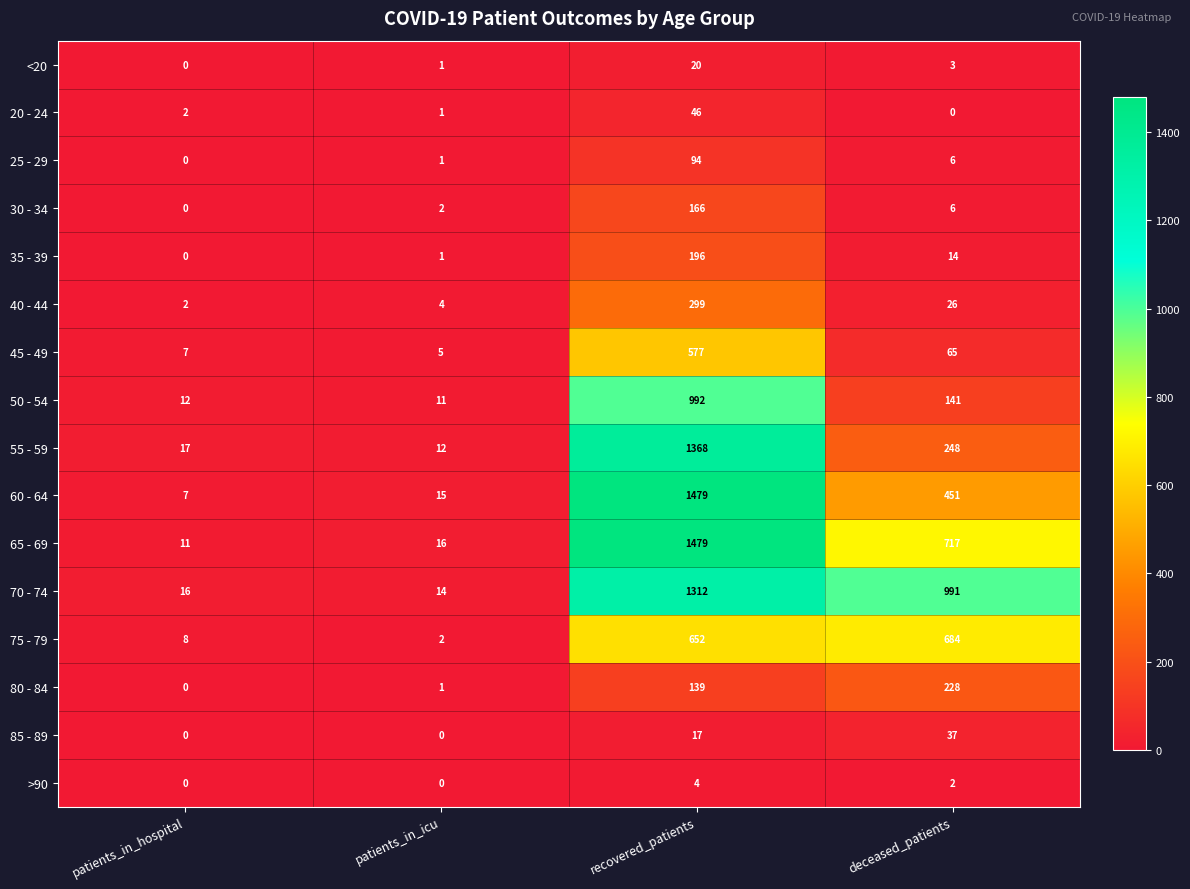

True or false: 50 - 54 has a value of 57 at deceased_patients.

False